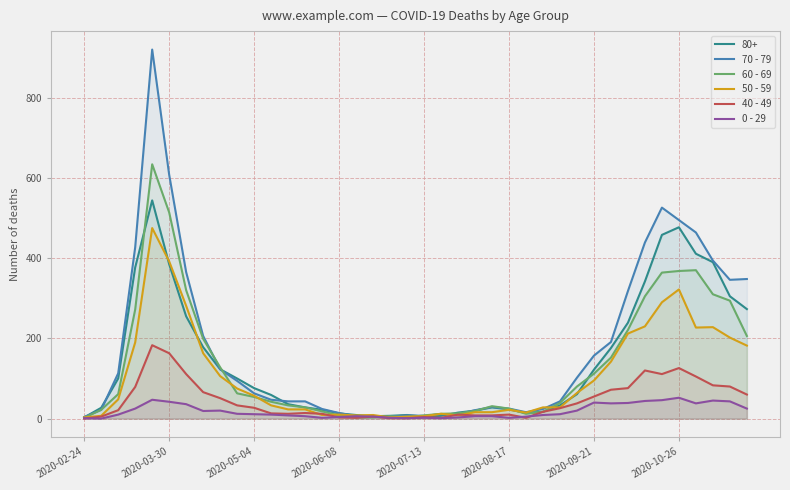

Does the chart display data point markers on the line(s)?

No